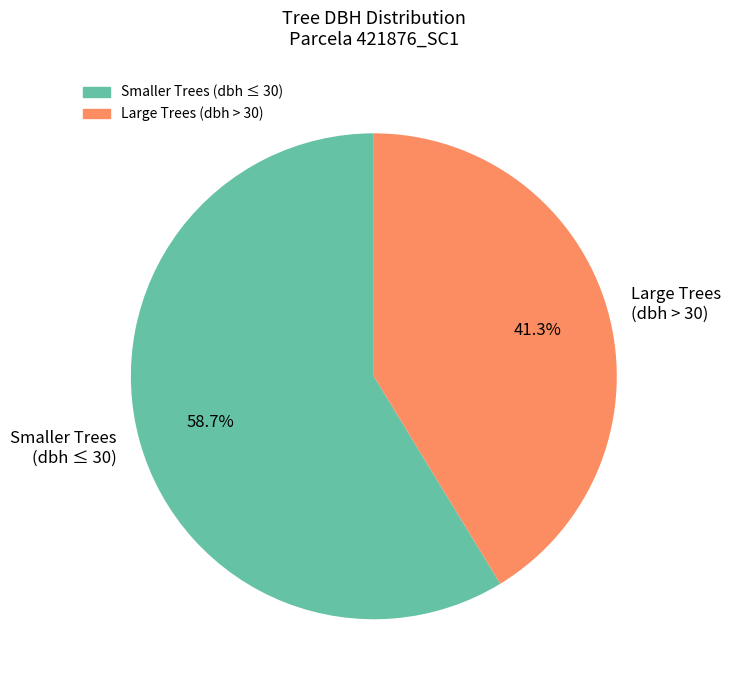

Approximately how many times larger is the value at Smaller Trees (dbh ≤ 30) compared to Large Trees (dbh > 30)?

1.4